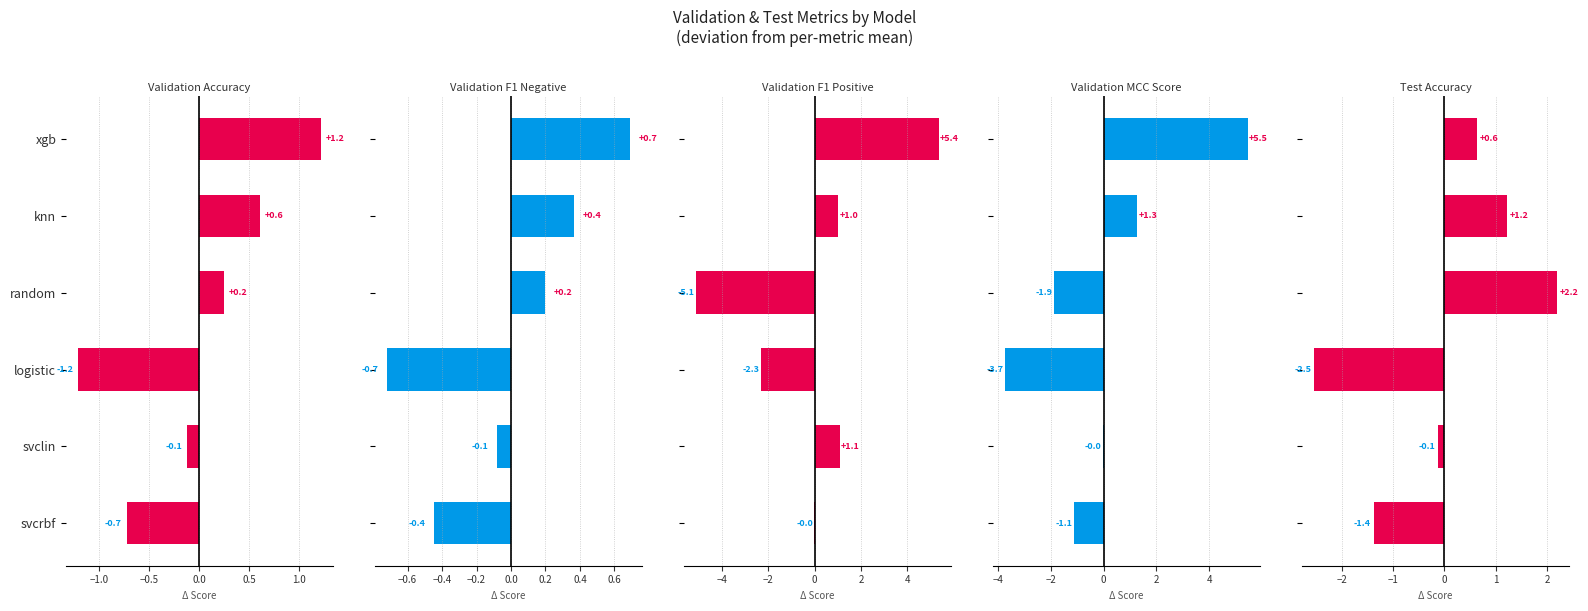

Reading left to right, what are all the values shown in this chart?

Validation Accuracy: -0.7	-0.1	-1.2	0.2	0.6	1.2
Validation F1 Negative: -0.4	-0.1	-0.7	0.2	0.4	0.7
Validation F1 Positive: -0.0	1.1	-2.3	-5.1	1.0	5.4
Validation MCC Score: -1.1	-0.0	-3.7	-1.9	1.3	5.5
Test Accuracy: -1.4	-0.1	-2.5	2.2	1.2	0.6